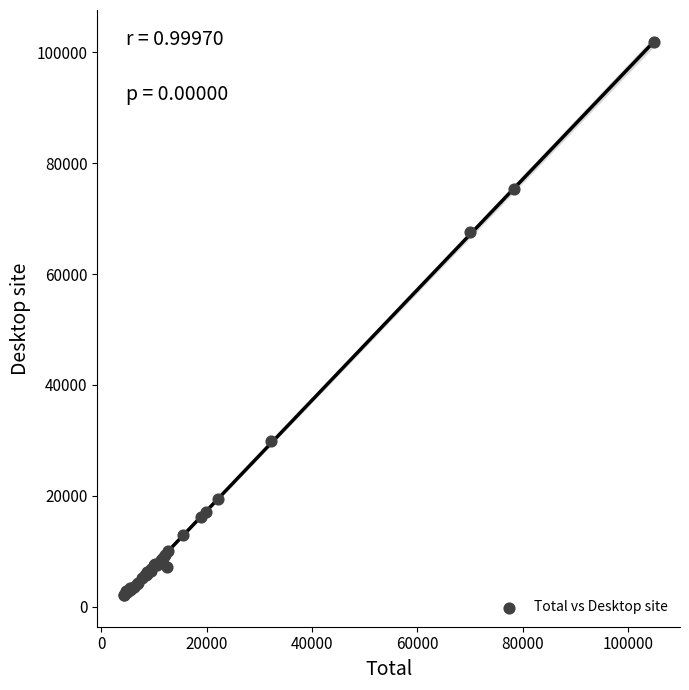

What Y value in the scatter plot is closest to 51989?

67620